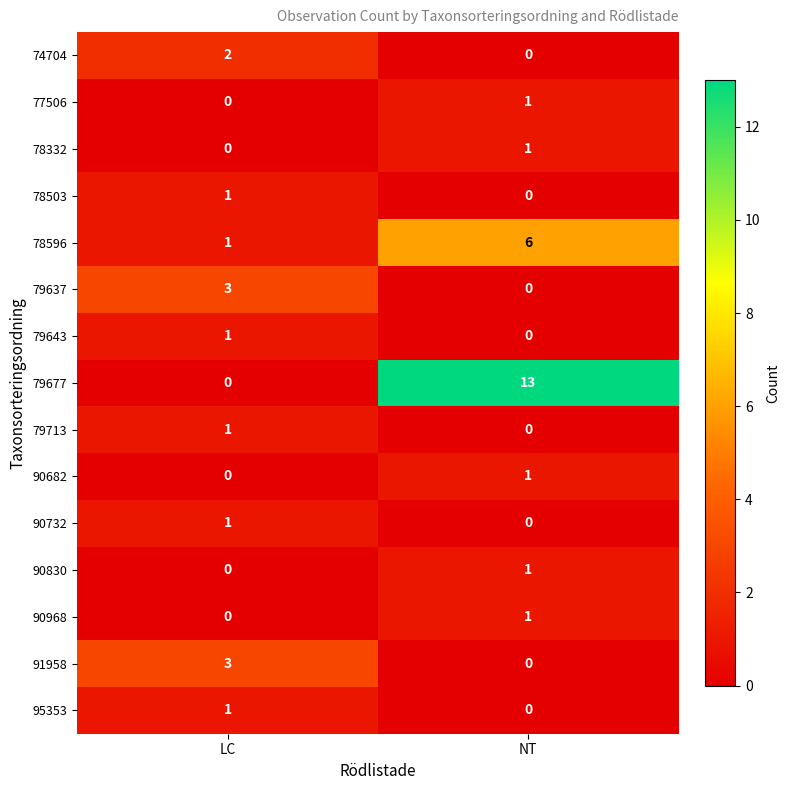

Count the number of data series in this chart.

15